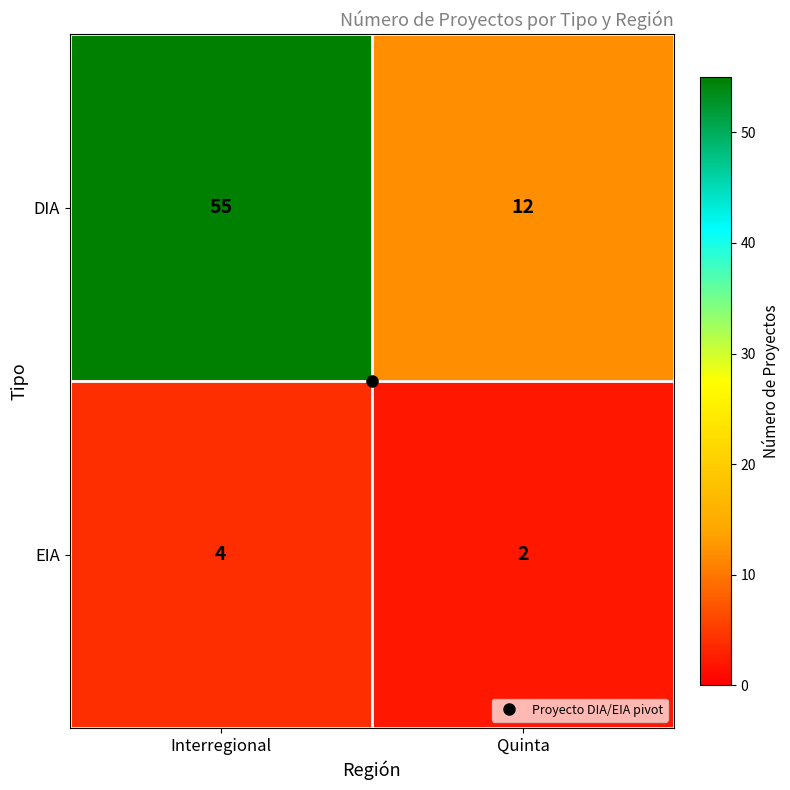

At which category does the chart reach its peak across all series?

Interregional